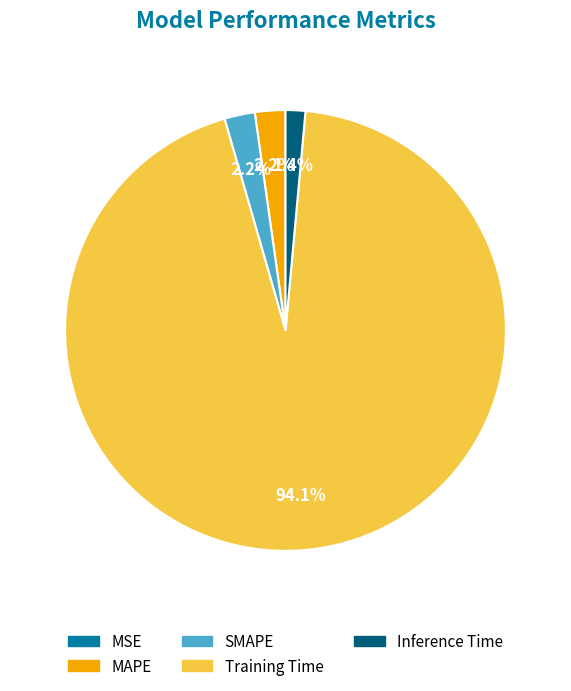

Does Inference Time account for over 50% of the chart?

No